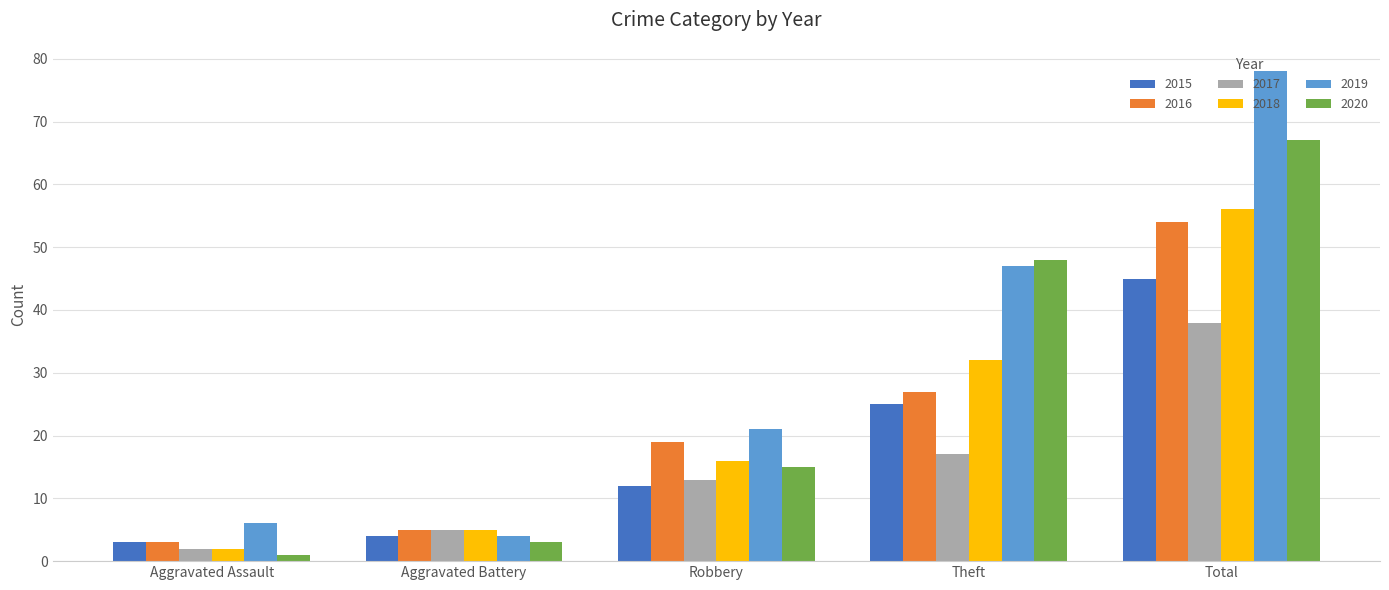

Rank the categories by 2017 value from lowest to highest.

Aggravated Assault, Aggravated Battery, Robbery, Theft, Total